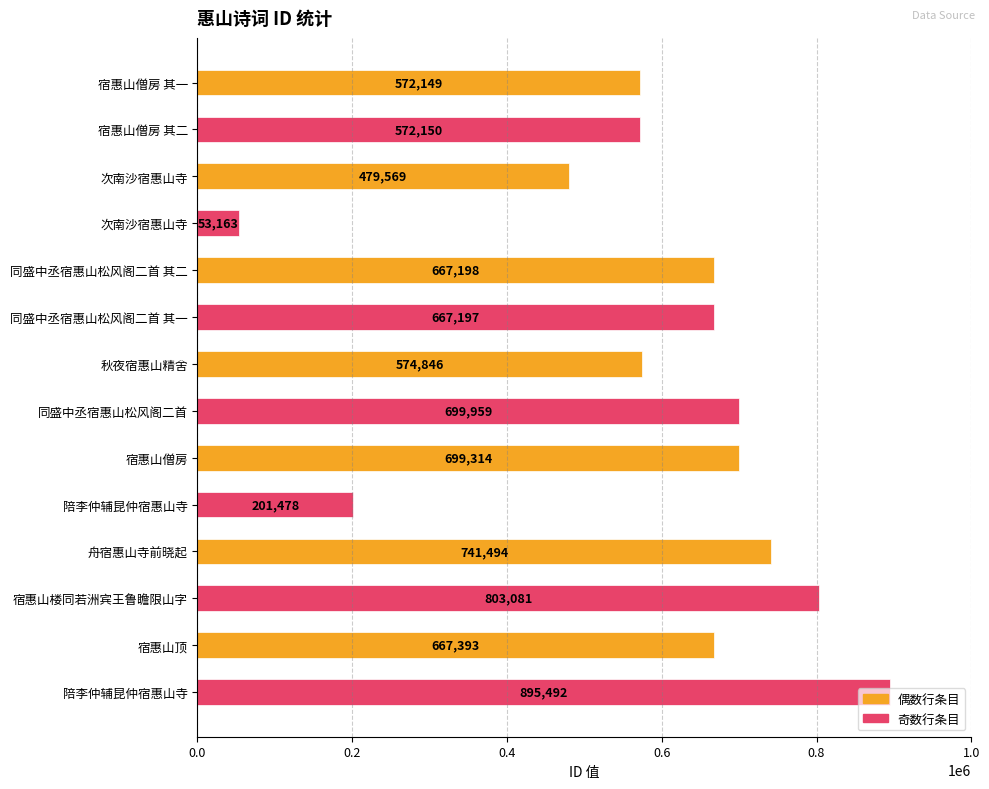

Are the bars horizontal?

Yes